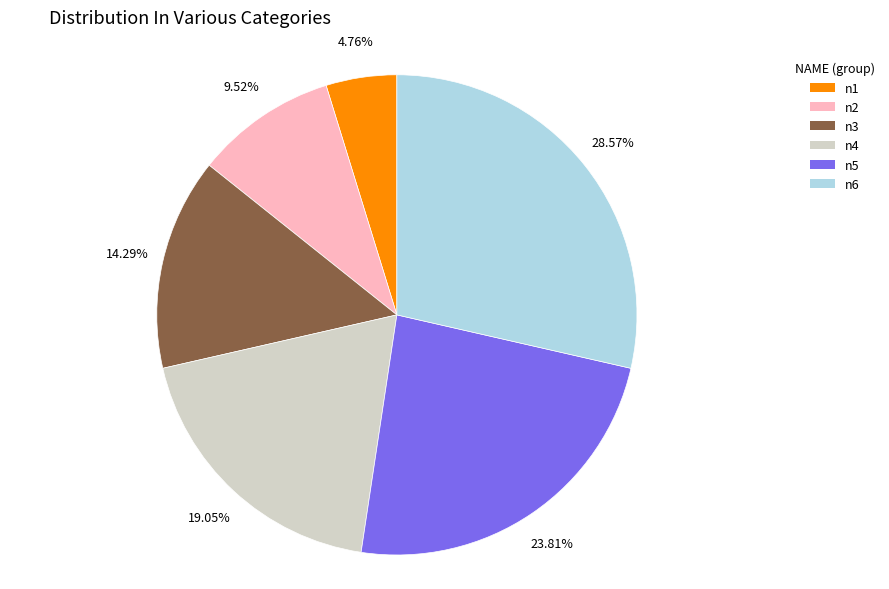

To the nearest percent, what is the difference between the n6 and n4 slice percentages?

10%